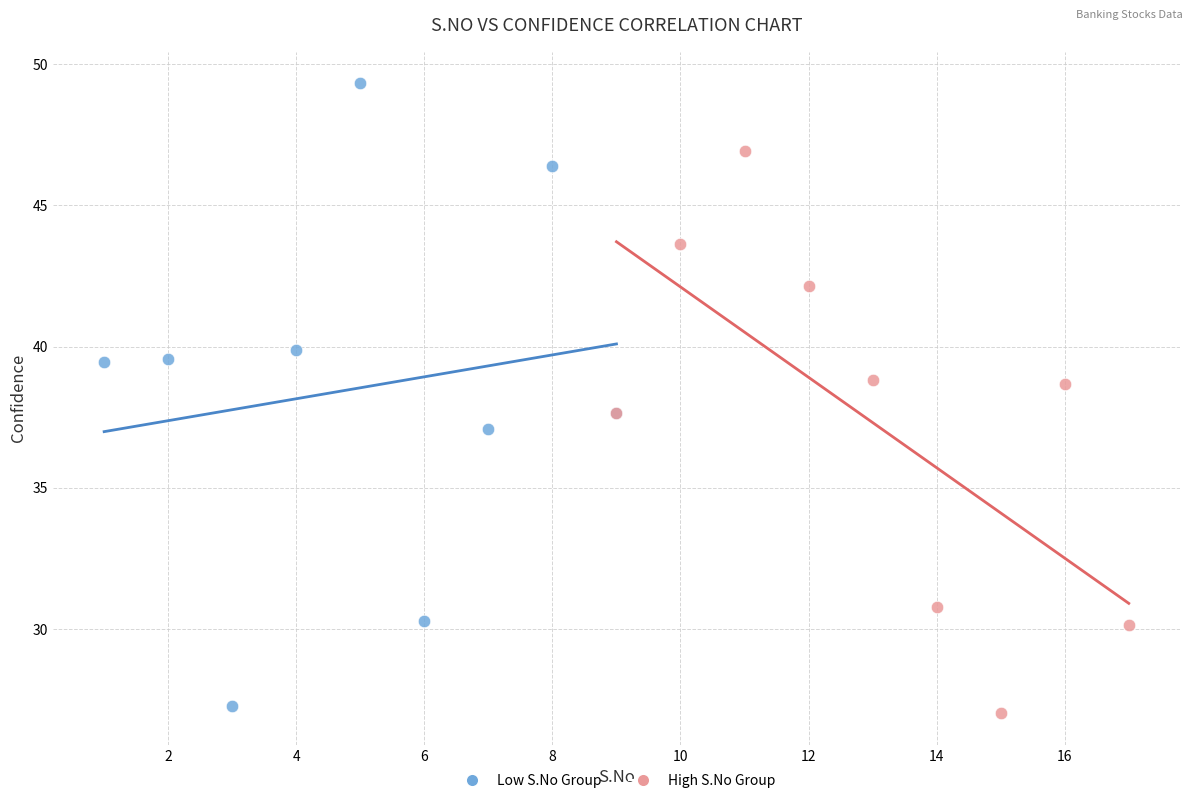

Which series reaches the minimum Y coordinate?

High S.No Group